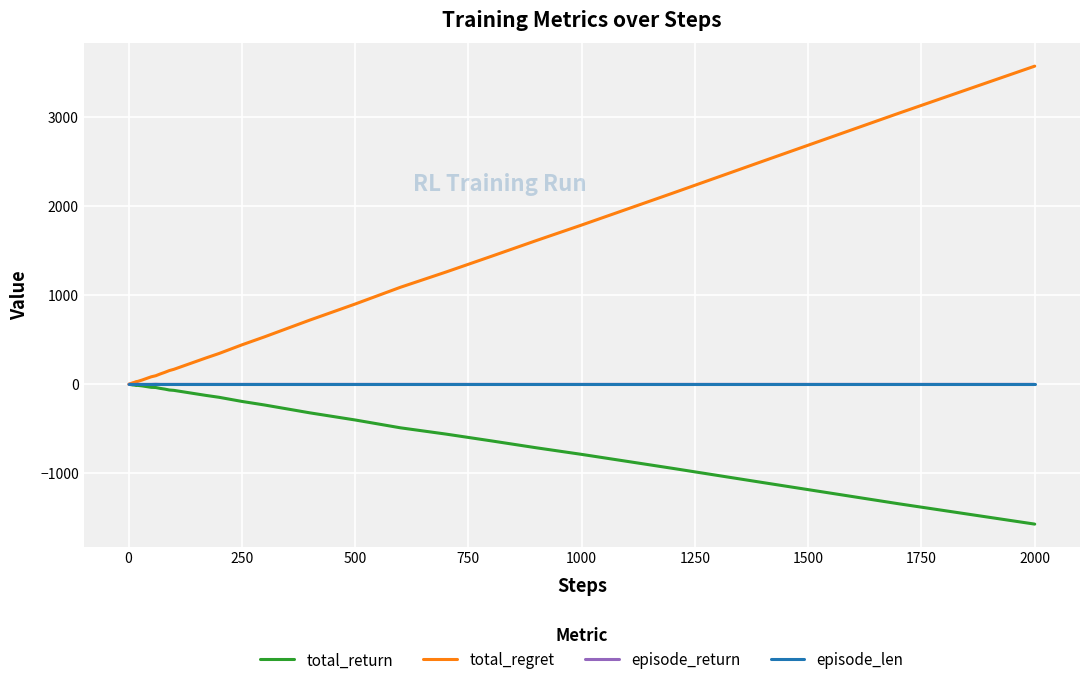

Which series has the largest total across all categories?

total_regret